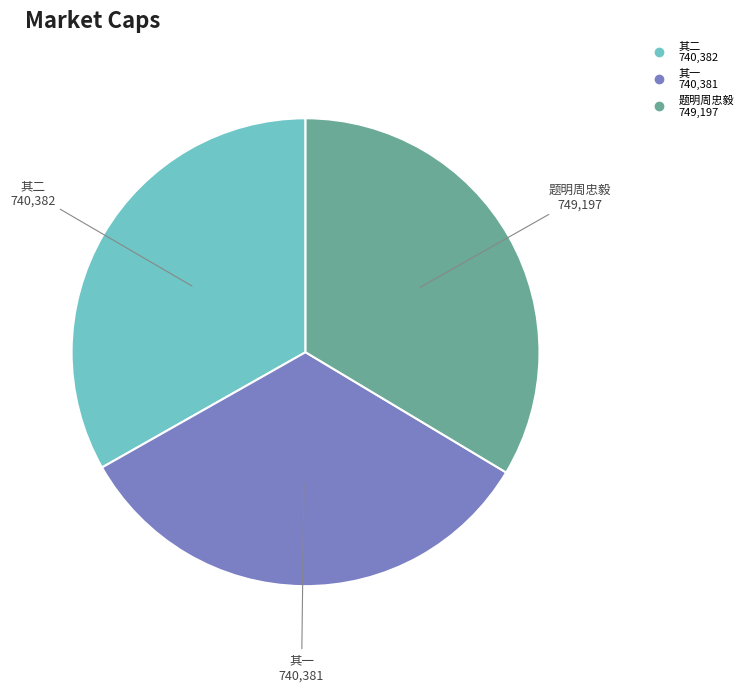

Is there any slice that represents more than half of the pie?

No